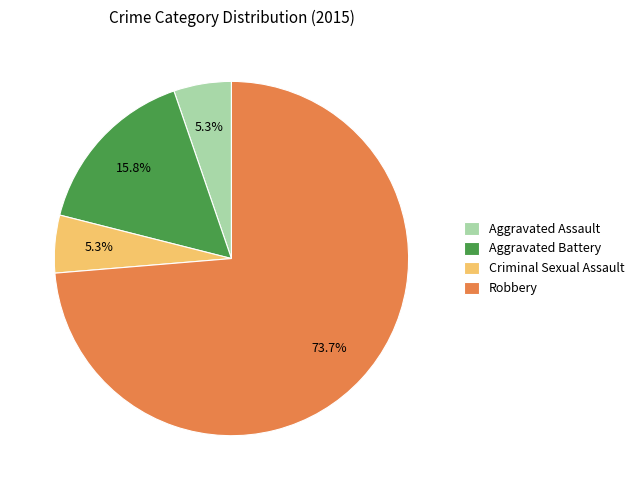

What is the ratio of the value at Aggravated Assault to the value at Aggravated Battery?

0.3